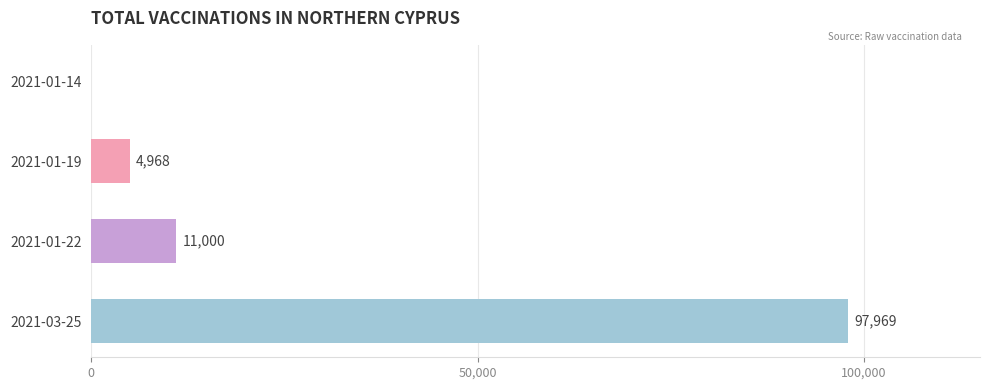

How many data points does each series have?

4